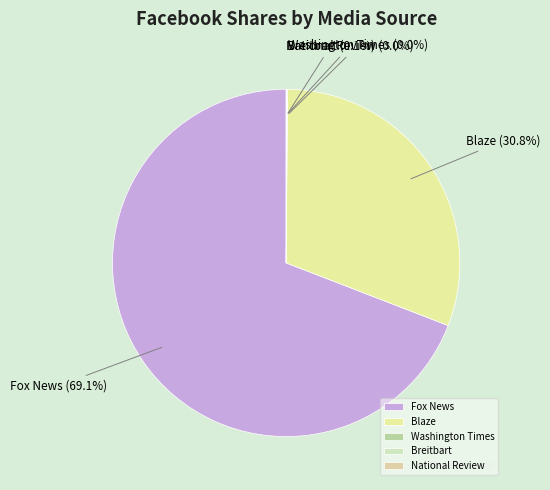

To the nearest percent, what is the combined percentage of Fox News and Blaze?

100%